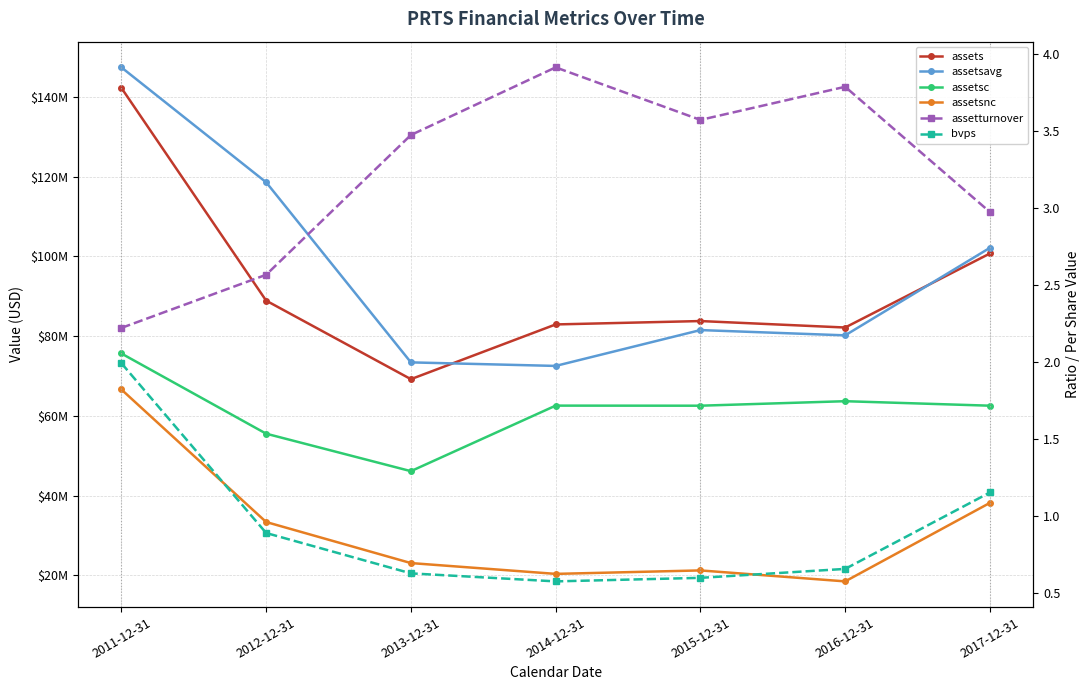

True or false: bvps and assetsavg intersect in this chart.

False